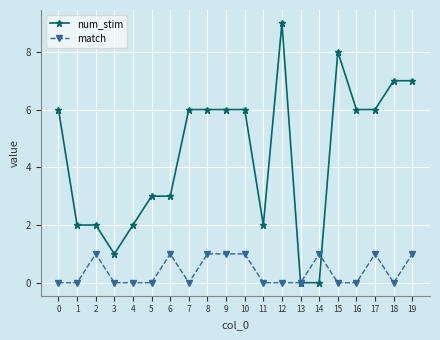

What is the difference between the num_stim values at 6 and 4?

1